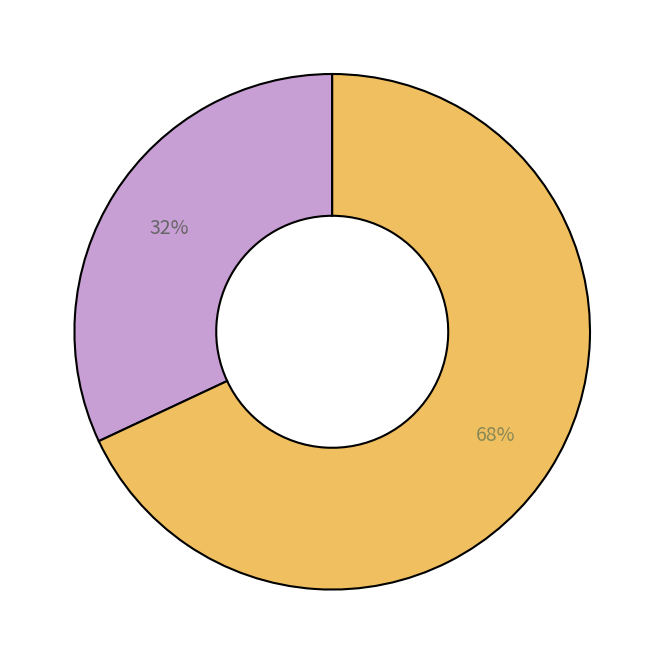

To the nearest percent, what is the average slice percentage?

50%